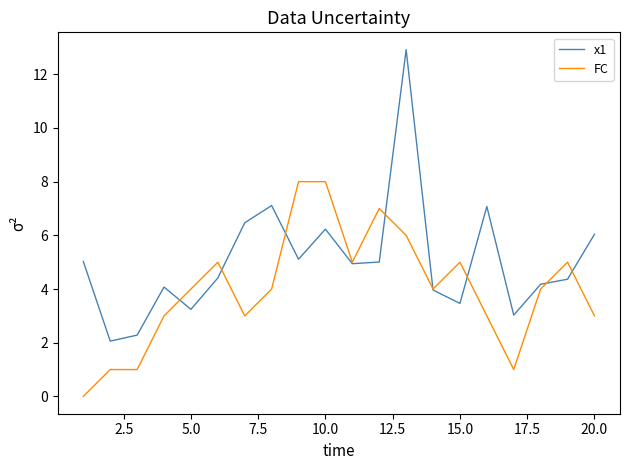

Rank the series by their average value, from lowest to highest.

FC, x1